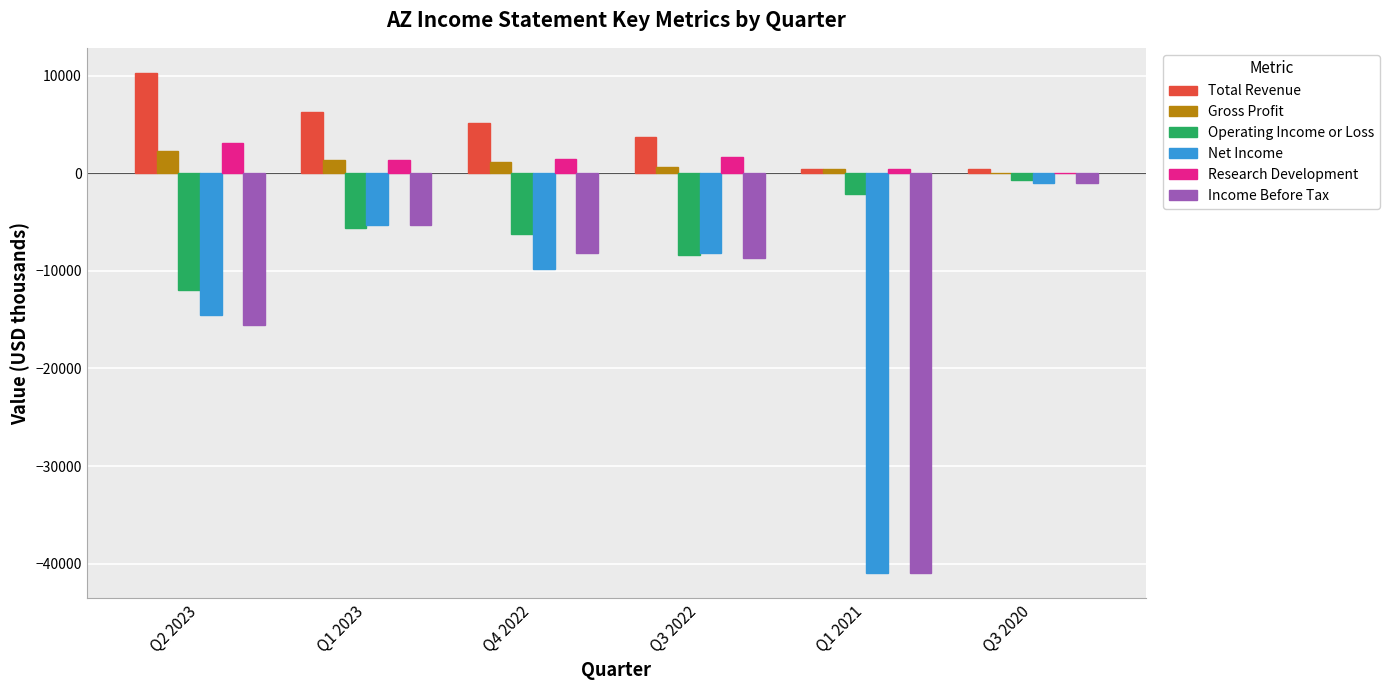

The Net Income series shows -12405 at Q1 2021. True or false?

False